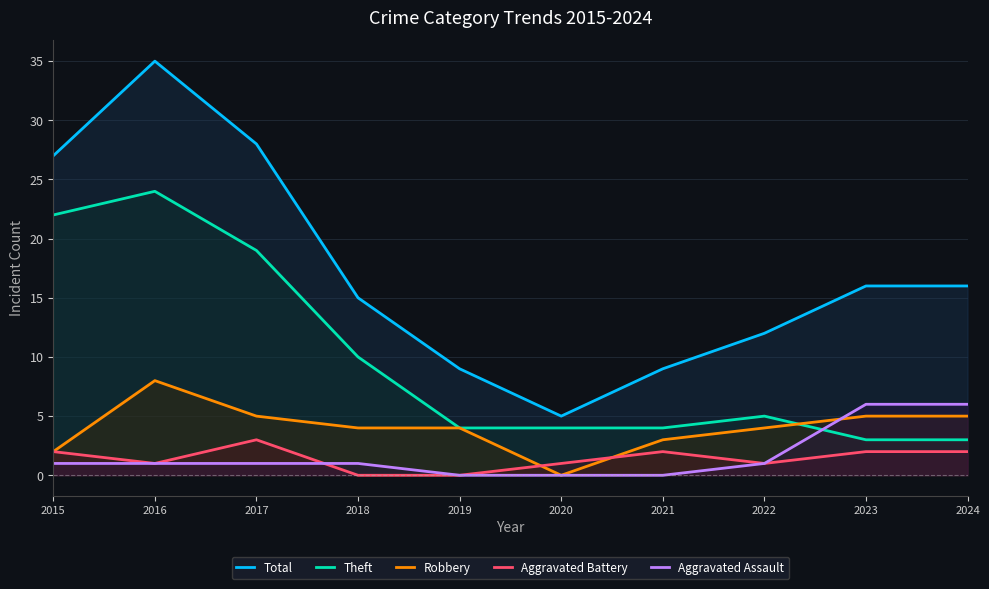

How many intersections are there between Aggravated Battery and Aggravated Assault?

1